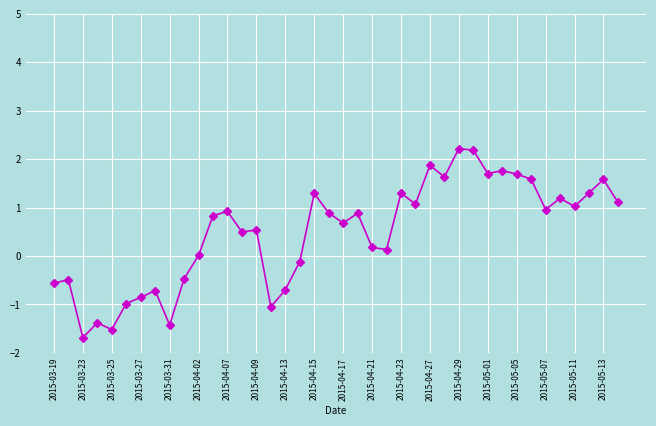

Does the chart have visible grid lines?

Yes